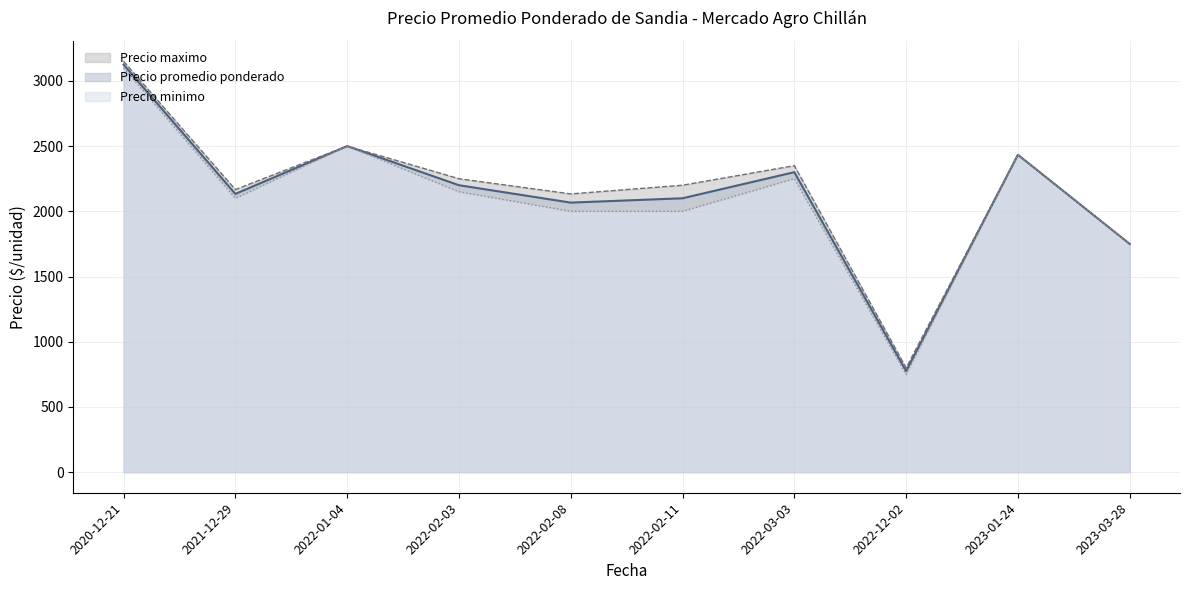

Which series has the largest total across all categories?

Precio maximo